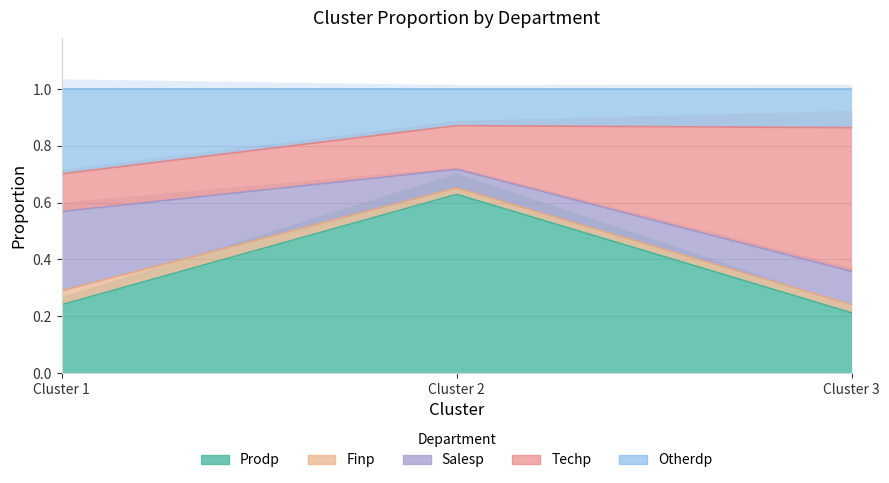

At how many categories does at least one series exceed 0?

3